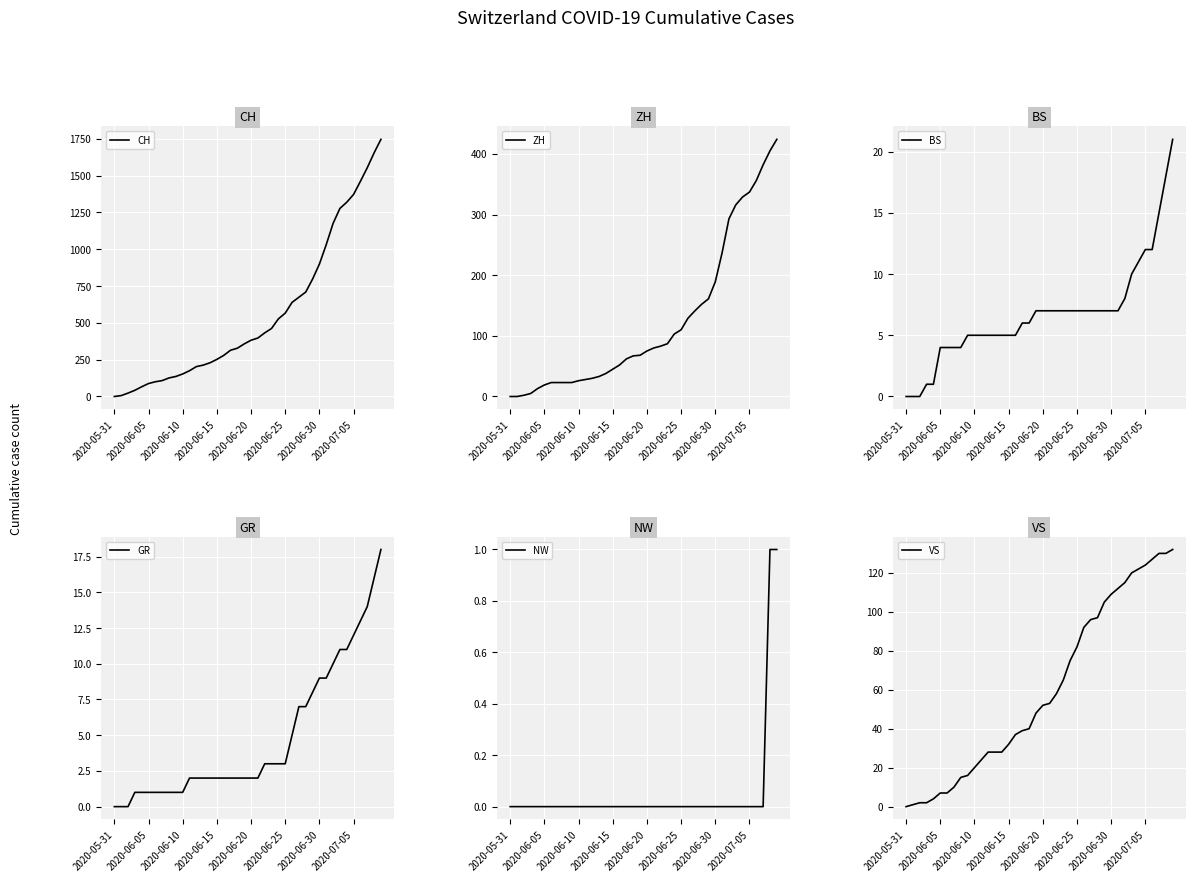

At which label is GR closest to 9?

2020-06-30